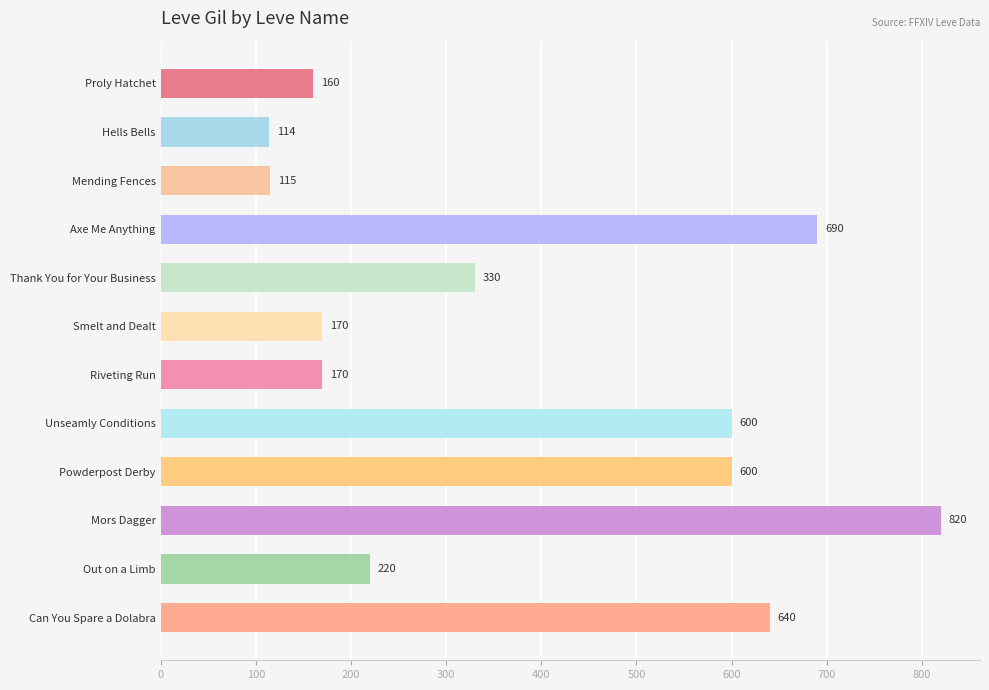

What is the approximate value at Mending Fences, to the nearest 100?

100